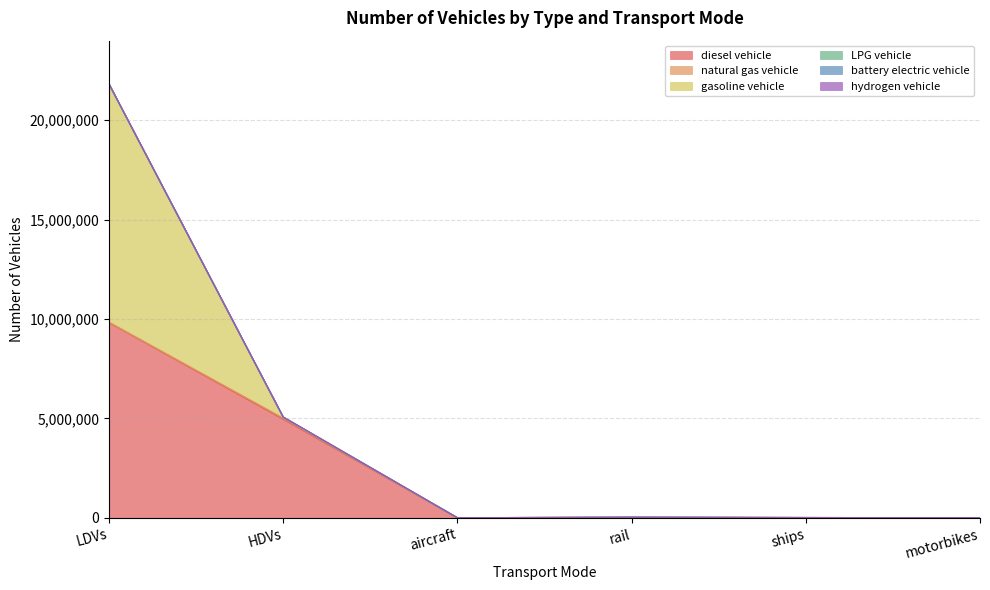

True or false: natural gas vehicle has a value of 0.0 at rail.

True